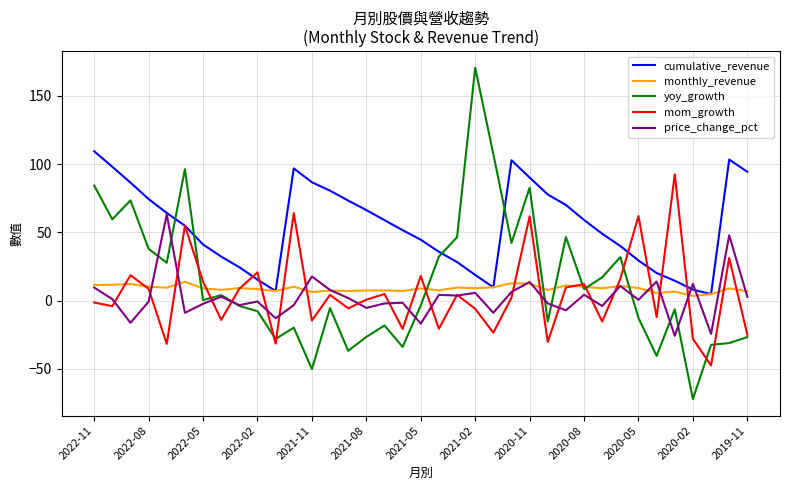

What is the greatest value displayed?

170.6